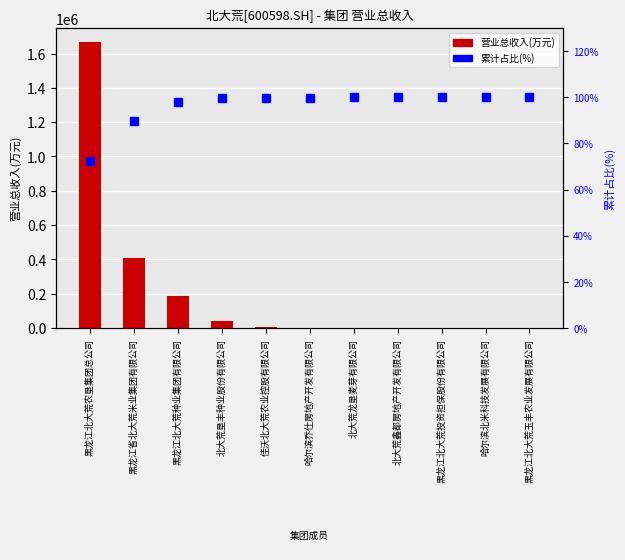

Reading right to left, list all the values displayed in this chart.

营业总收入(万元): 黑龙江北大荒玉丰农业发展有限公司=6.1	哈尔滨北米科技发展有限公司=47.2	黑龙江北大荒投资担保股份有限公司=176.0	北大荒鑫都房地产开发有限公司=963.7	北大荒龙垦麦芽有限公司=1553.1	哈尔滨乔仕房地产开发有限公司=2437.0	佳沃北大荒农业控股有限公司=3729.0	北大荒垦丰种业股份有限公司=38043.8	黑龙江北大荒种业集团有限公司=187777.5	黑龙江省北大荒米业集团有限公司=406022.0	黑龙江北大荒农垦集团总公司=1665535.1
累计占比(%): 黑龙江北大荒玉丰农业发展有限公司=100.0	哈尔滨北米科技发展有限公司=100.0	黑龙江北大荒投资担保股份有限公司=100.0	北大荒鑫都房地产开发有限公司=100.0	北大荒龙垦麦芽有限公司=99.9	哈尔滨乔仕房地产开发有限公司=99.9	佳沃北大荒农业控股有限公司=99.8	北大荒垦丰种业股份有限公司=99.6	黑龙江北大荒种业集团有限公司=98.0	黑龙江省北大荒米业集团有限公司=89.8	黑龙江北大荒农垦集团总公司=72.2